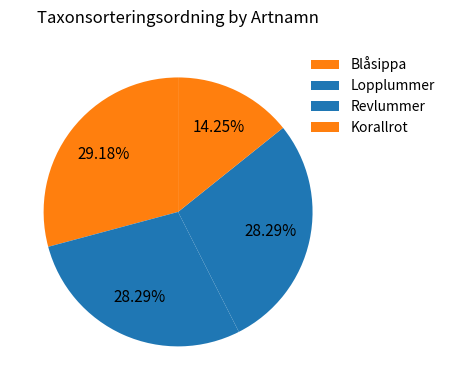

Does any single category account for the majority?

No